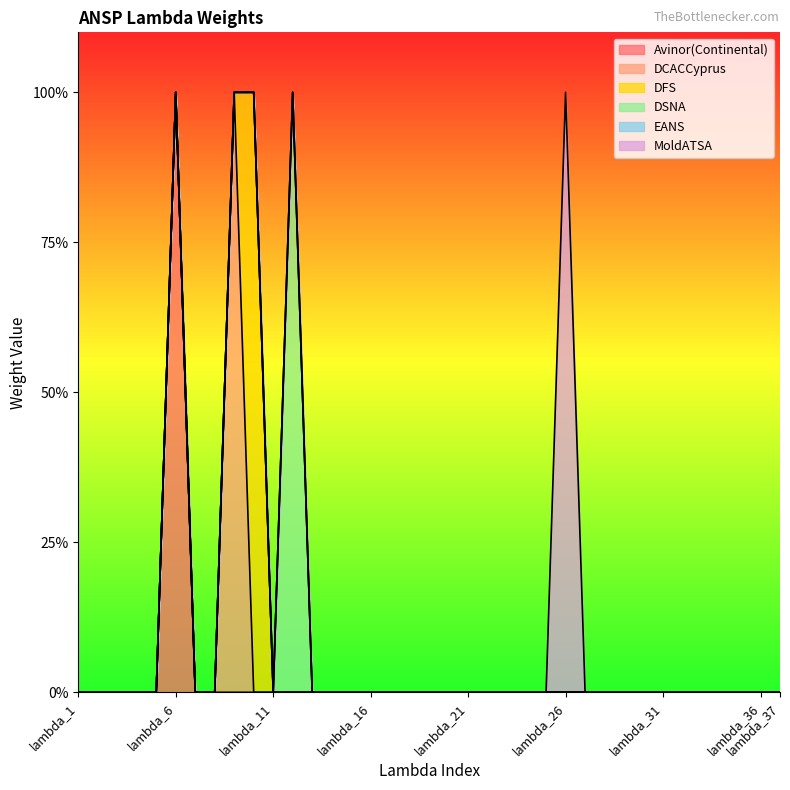

Is it true that Avinor(Continental) equals 0 at lambda_7?

True